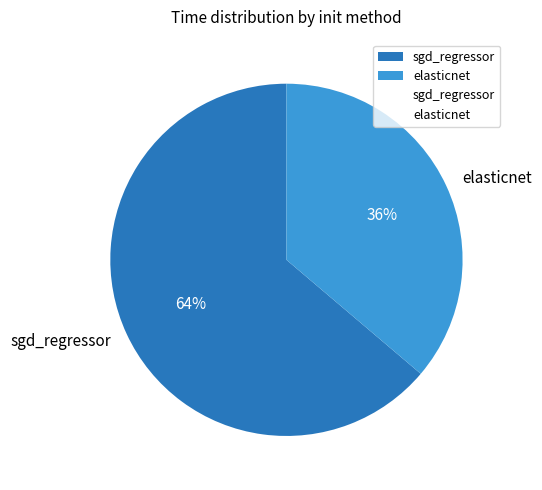

Count the number of slices in the pie.

2